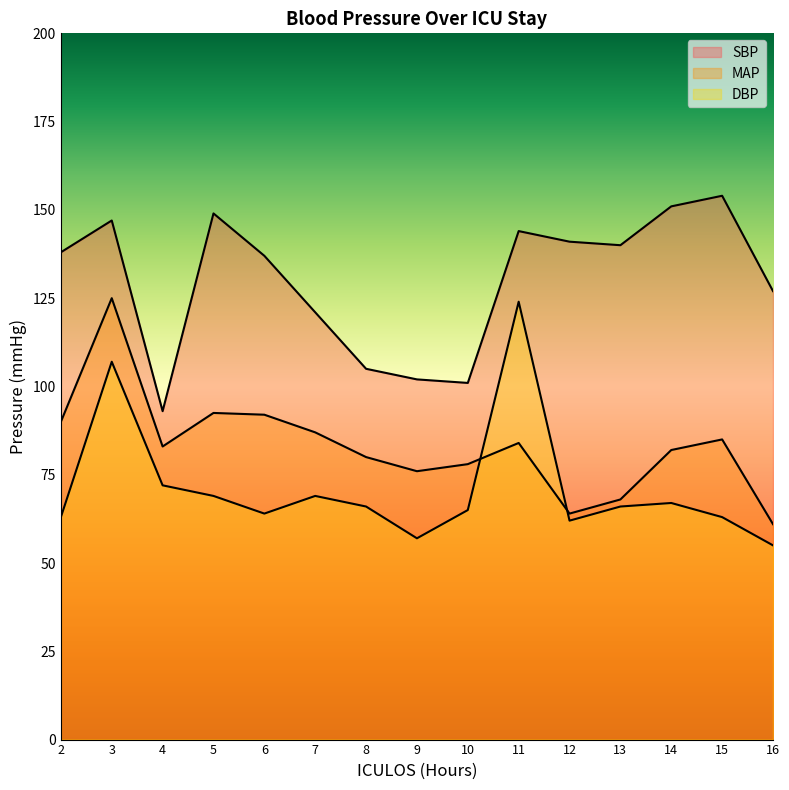

How many interior local valleys does the SBP series have?

3